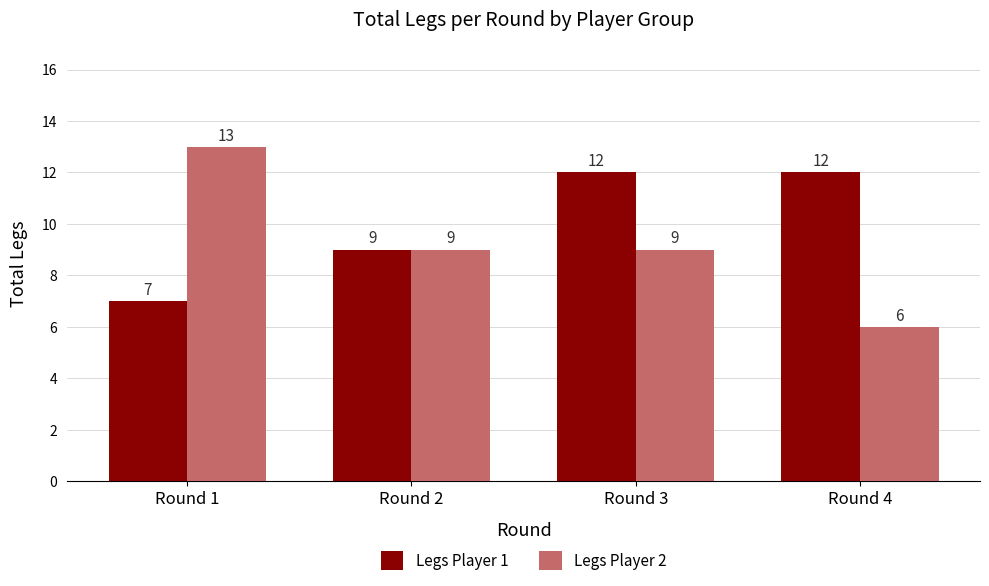

What are all the series names shown in the legend?

Legs Player 1, Legs Player 2